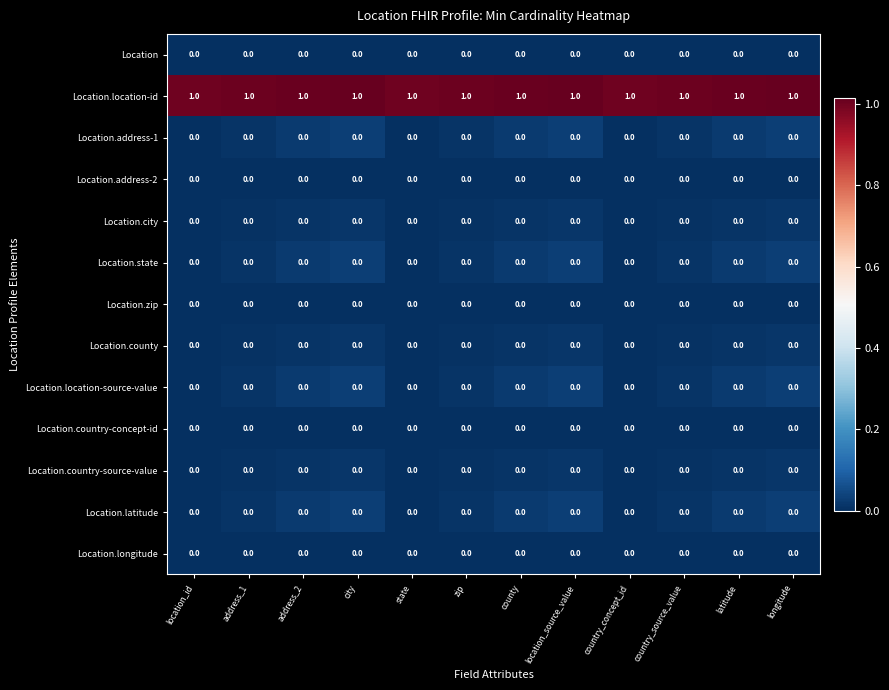

What is the maximum value shown in the chart?

1